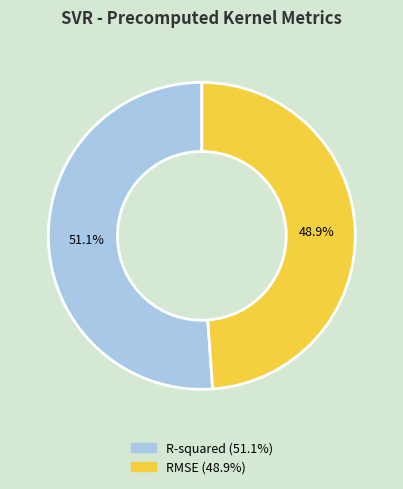

The RMSE slice represents 49% of the pie. True or false?

True